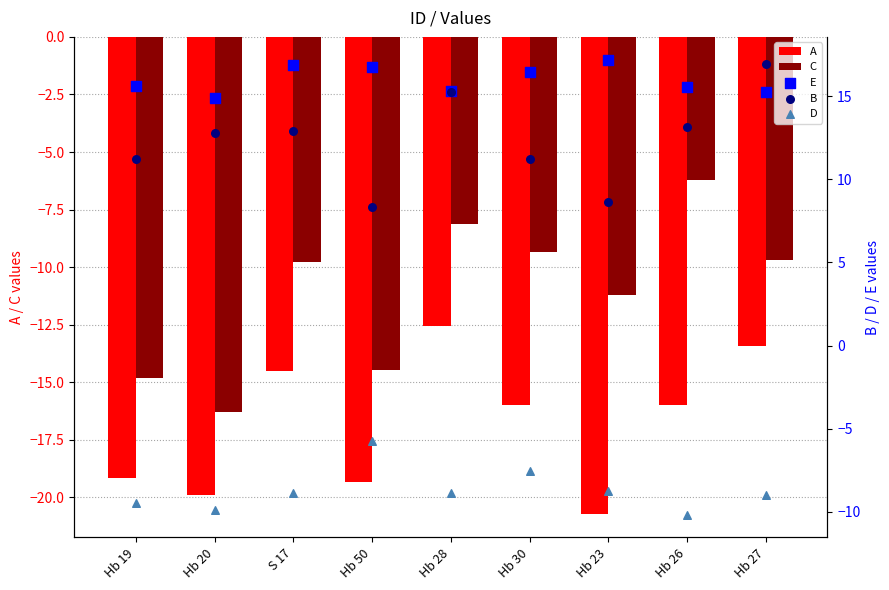

What are all the series names shown in the legend?

A, C, E, B, D